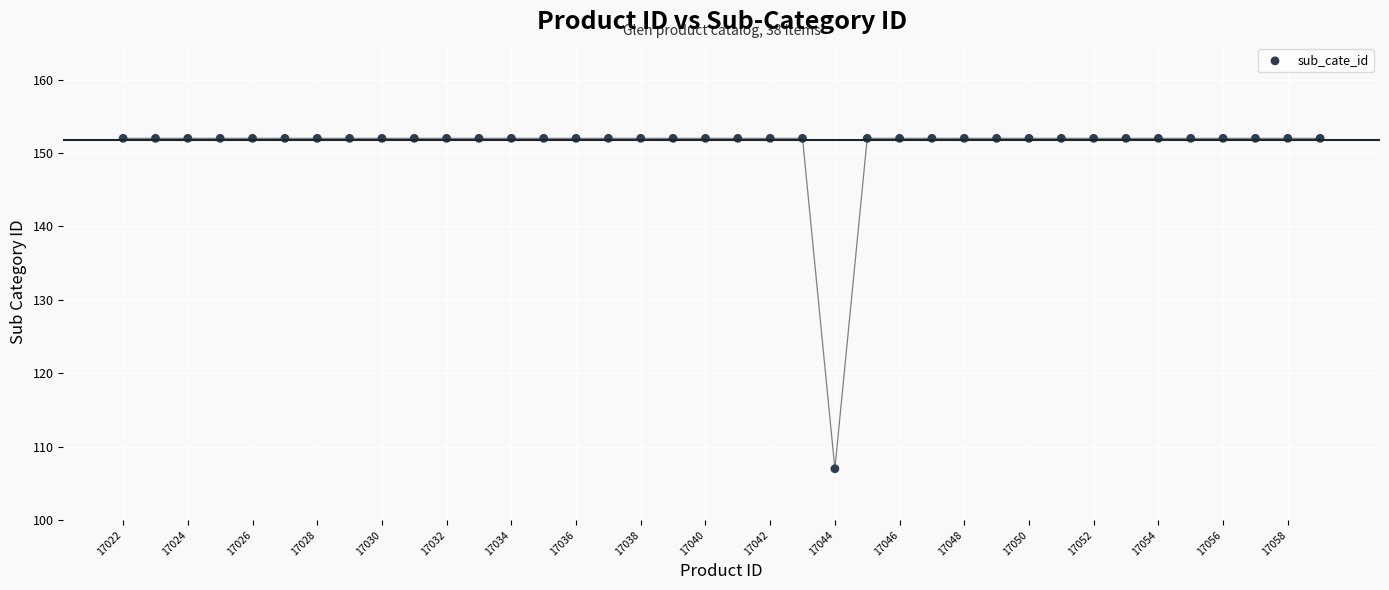

What Y value in the scatter plot is closest to 129?

107